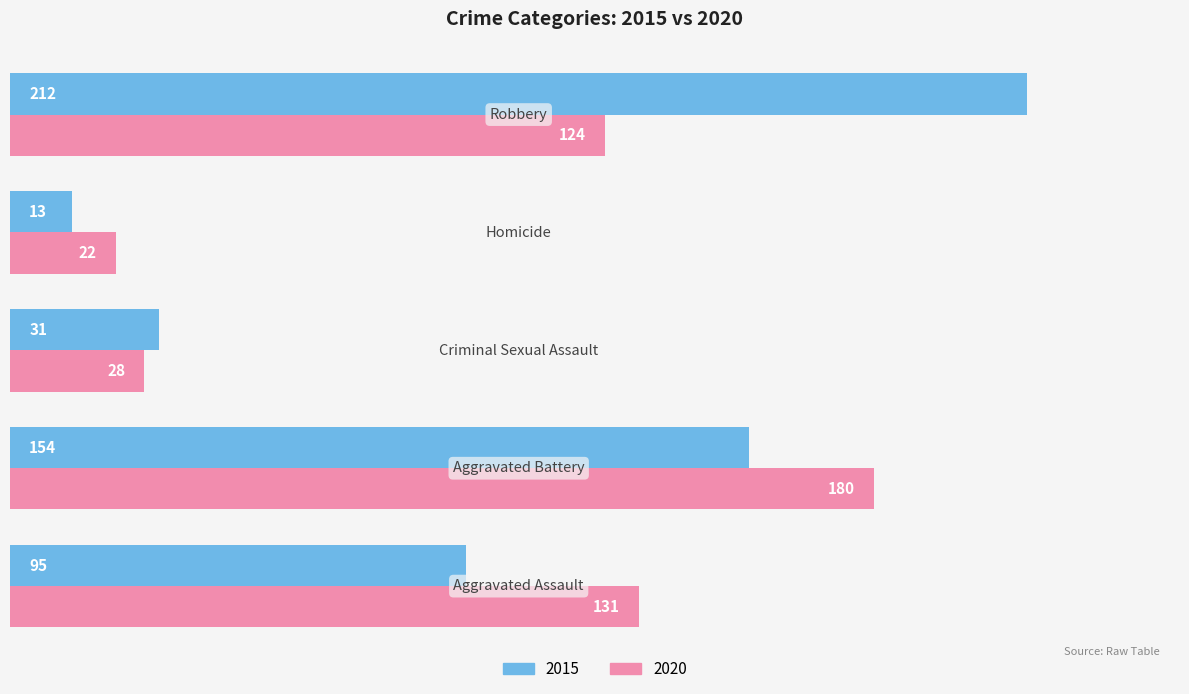

What is the smallest value displayed?

13